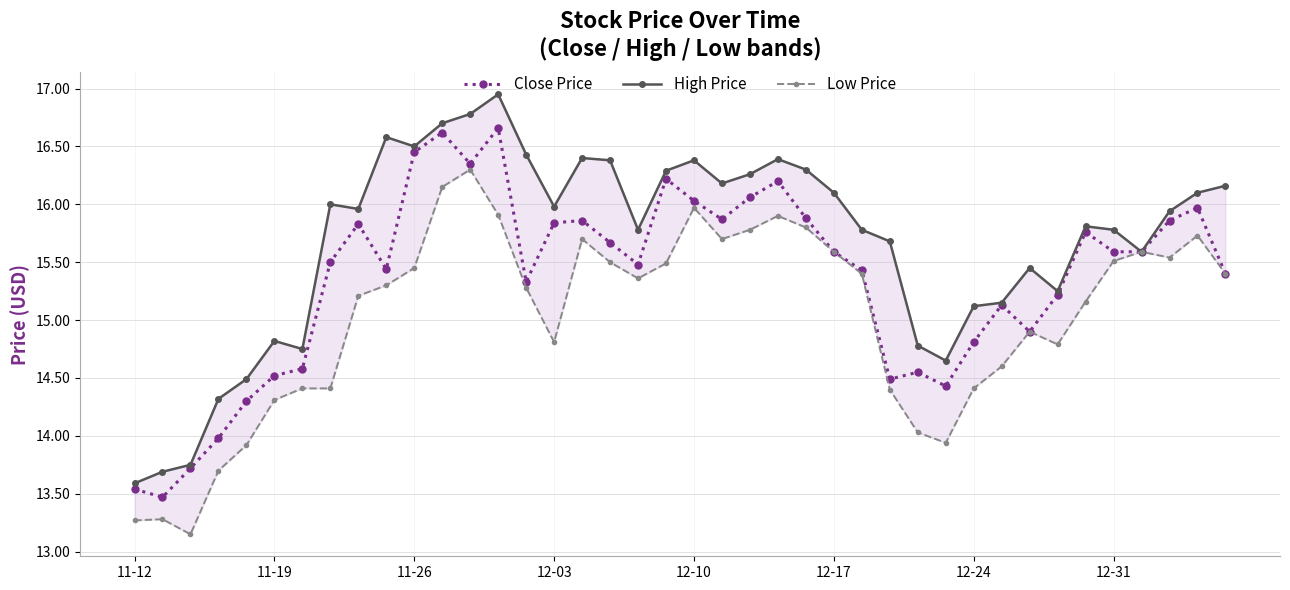

True or false: Low Price has more than 1 interior local peaks.

True